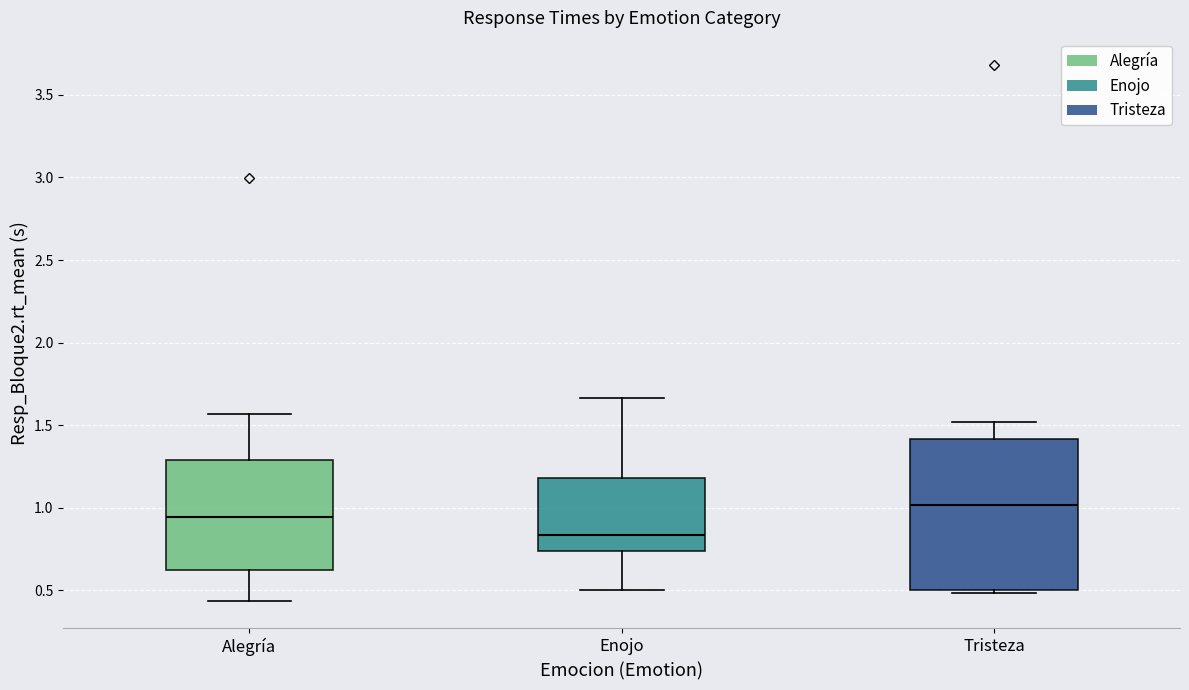

Which box has the highest median line?

Tristeza